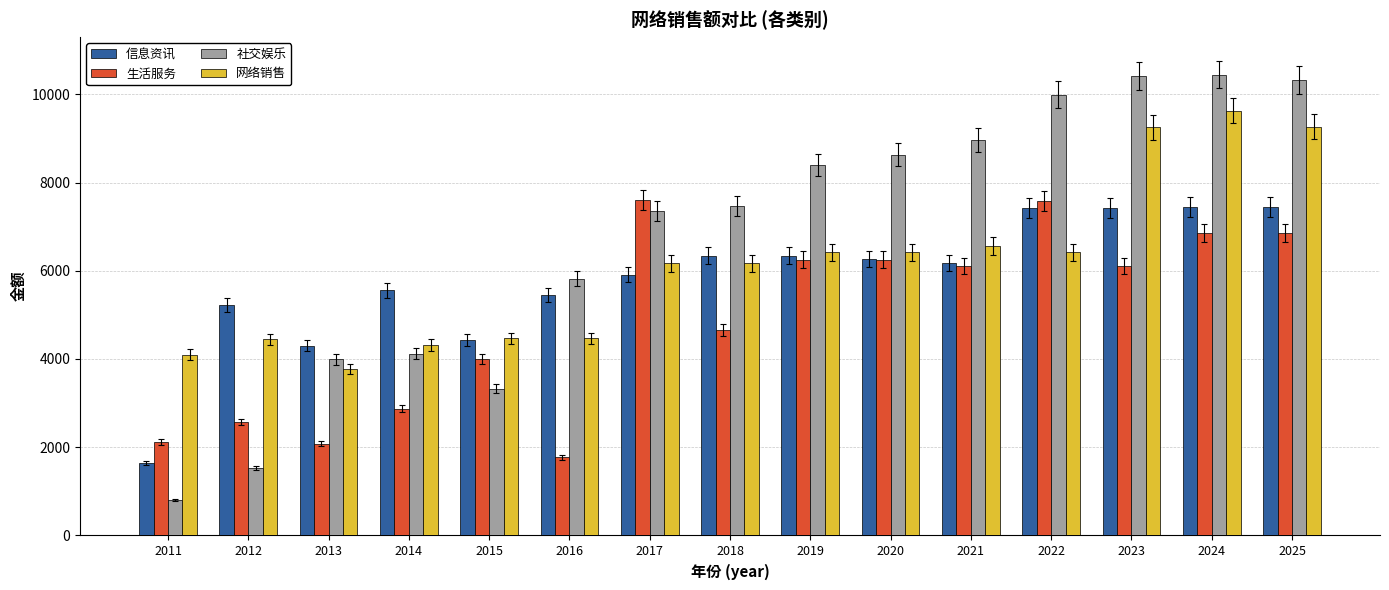

List the series in order of their overall mean, highest first.

社交娱乐, 网络销售, 信息资讯, 生活服务